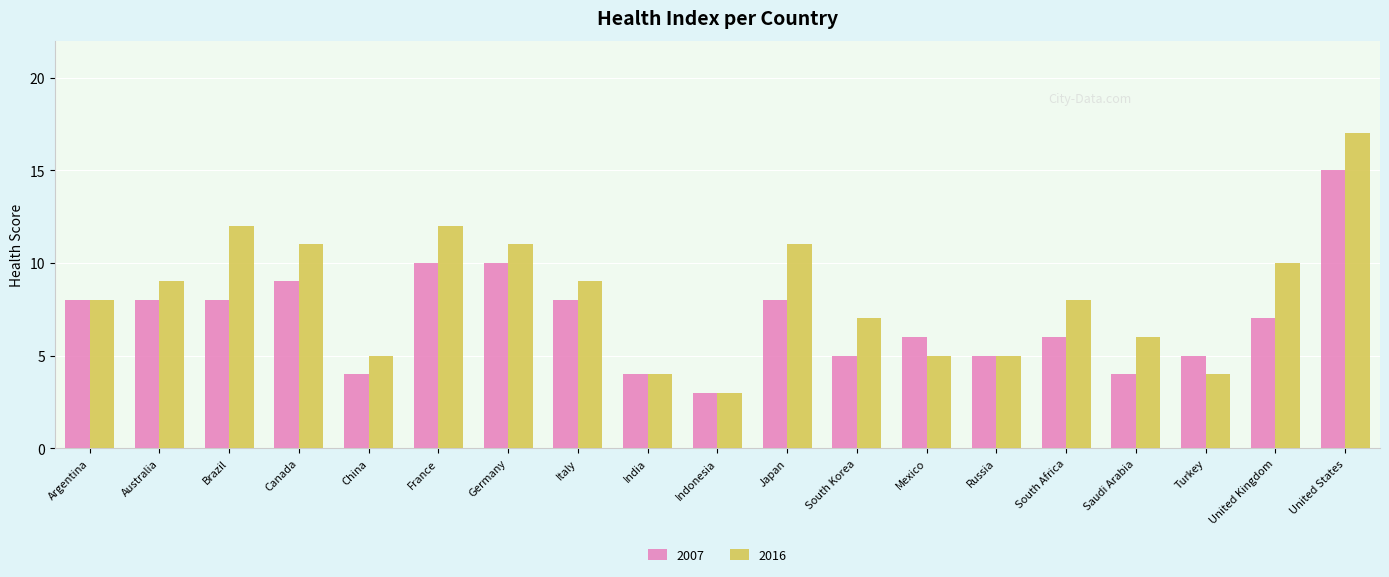

Reading left to right, transcribe all the data shown in this chart.

2007: Argentina=8	Australia=8	Brazil=8	Canada=9	China=4	France=10	Germany=10	Italy=8	India=4	Indonesia=3	Japan=8	South Korea=5	Mexico=6	Russia=5	South Africa=6	Saudi Arabia=4	Turkey=5	United Kingdom=7	United States=15
2016: Argentina=8	Australia=9	Brazil=12	Canada=11	China=5	France=12	Germany=11	Italy=9	India=4	Indonesia=3	Japan=11	South Korea=7	Mexico=5	Russia=5	South Africa=8	Saudi Arabia=6	Turkey=4	United Kingdom=10	United States=17